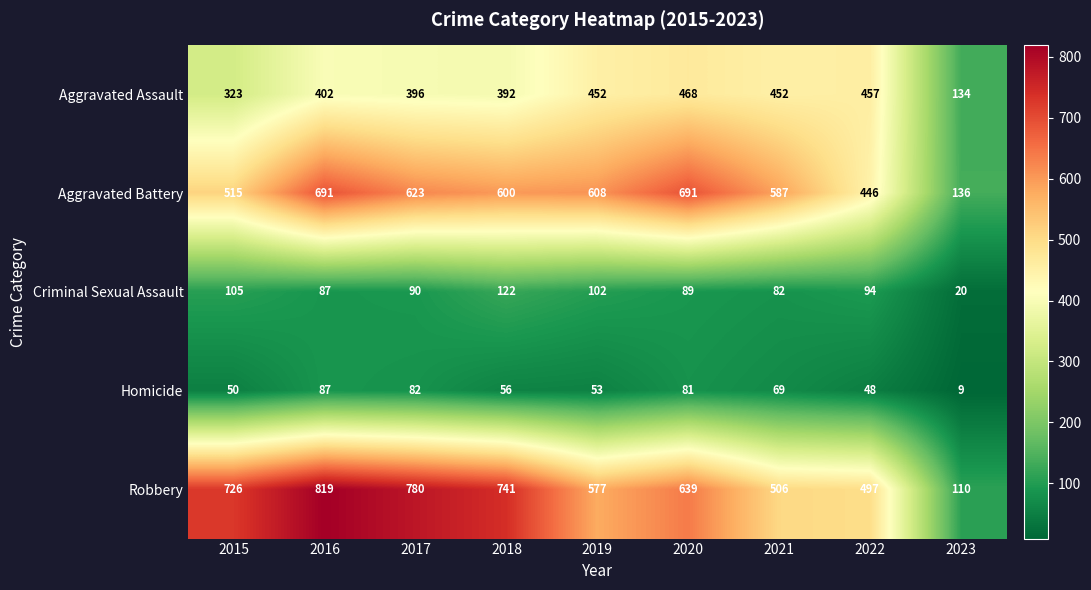

At 2015, list the series in order from smallest to largest.

Homicide, Criminal Sexual Assault, Aggravated Assault, Aggravated Battery, Robbery